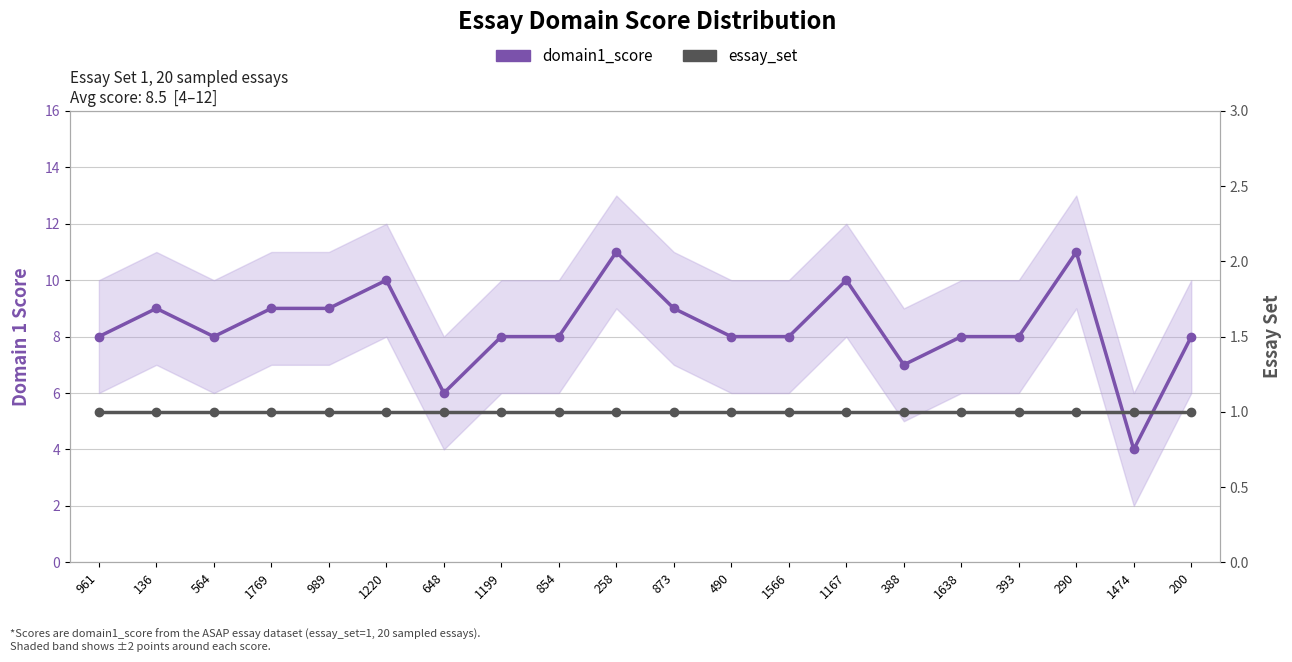

Between 989 and 648, which series saw the biggest shift?

domain1_score